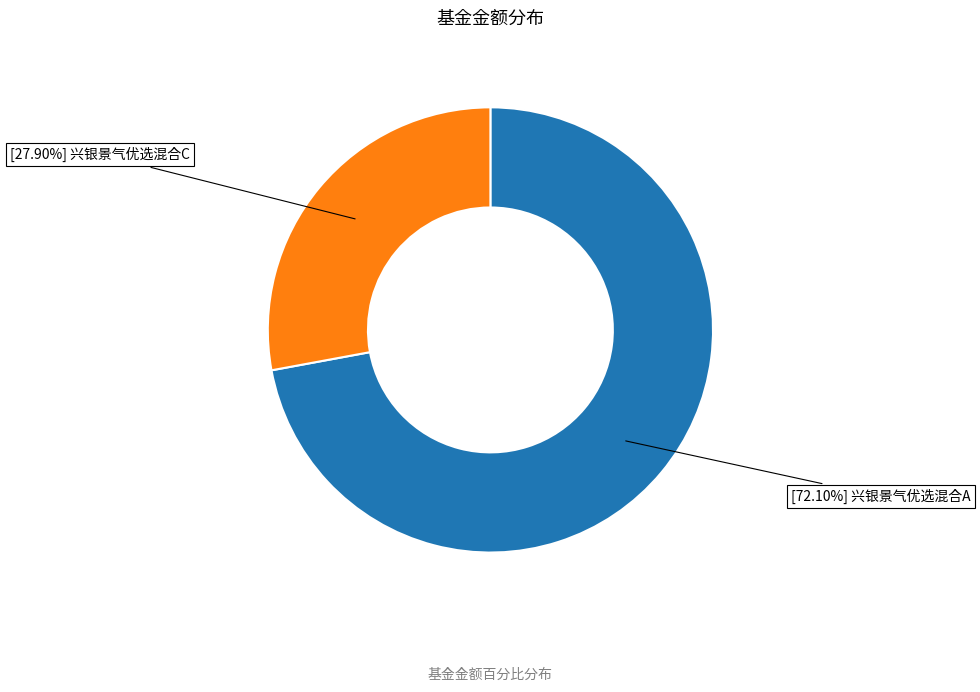

Is there any slice that represents more than half of the pie?

Yes